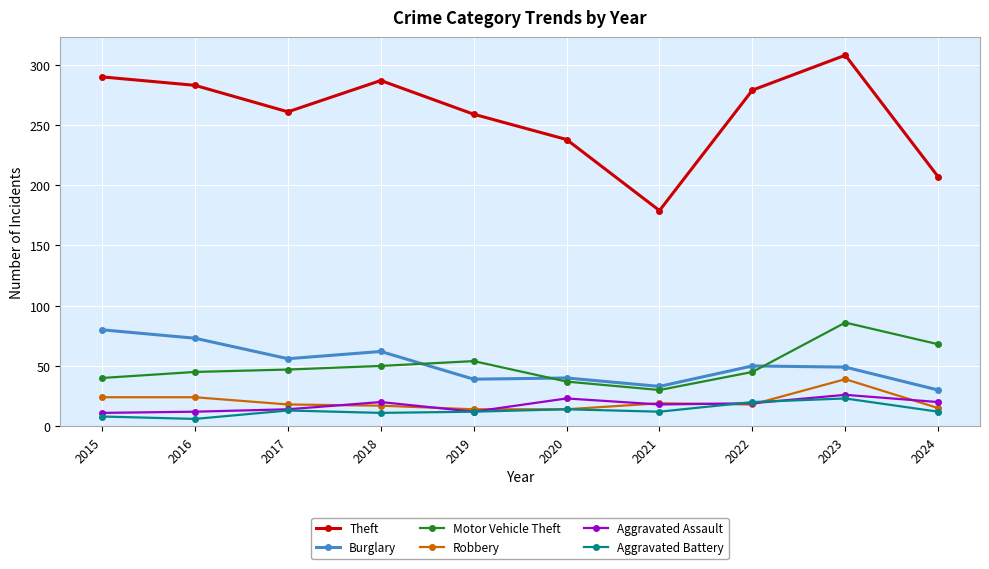

What is the spread (max minus min) of values at 2024?

195